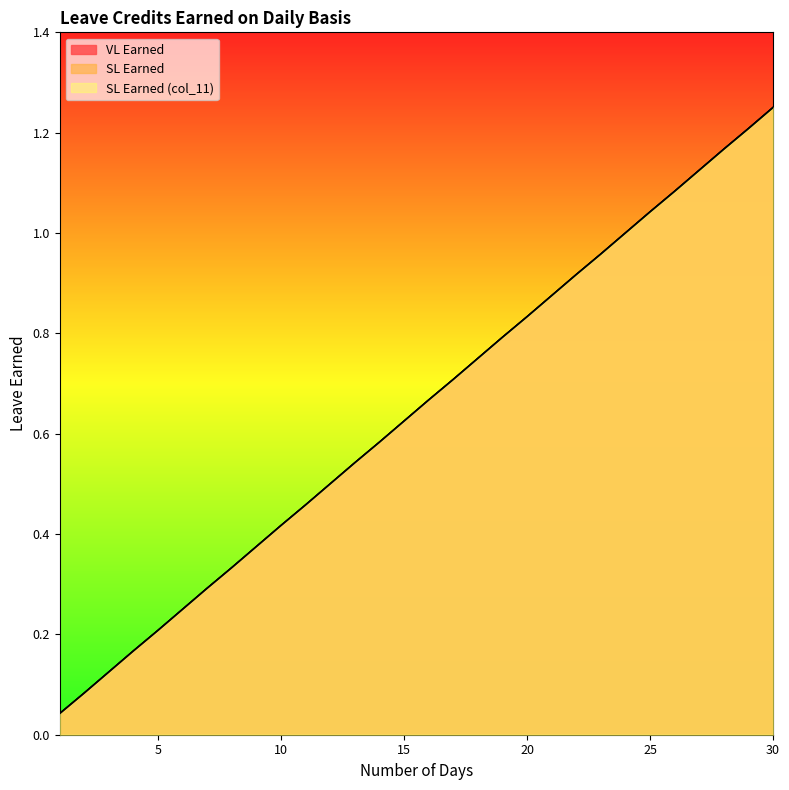

What is the value of the SL Earned point at the 12th from the left?

0.5